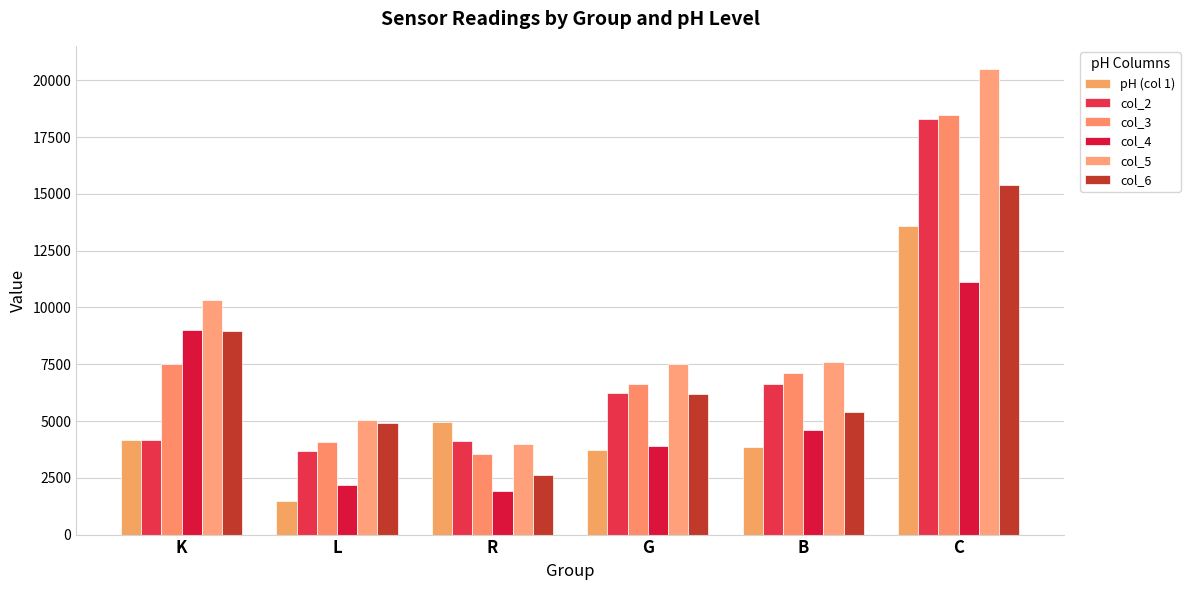

What is the spread (max minus min) of values at L?

3533.5